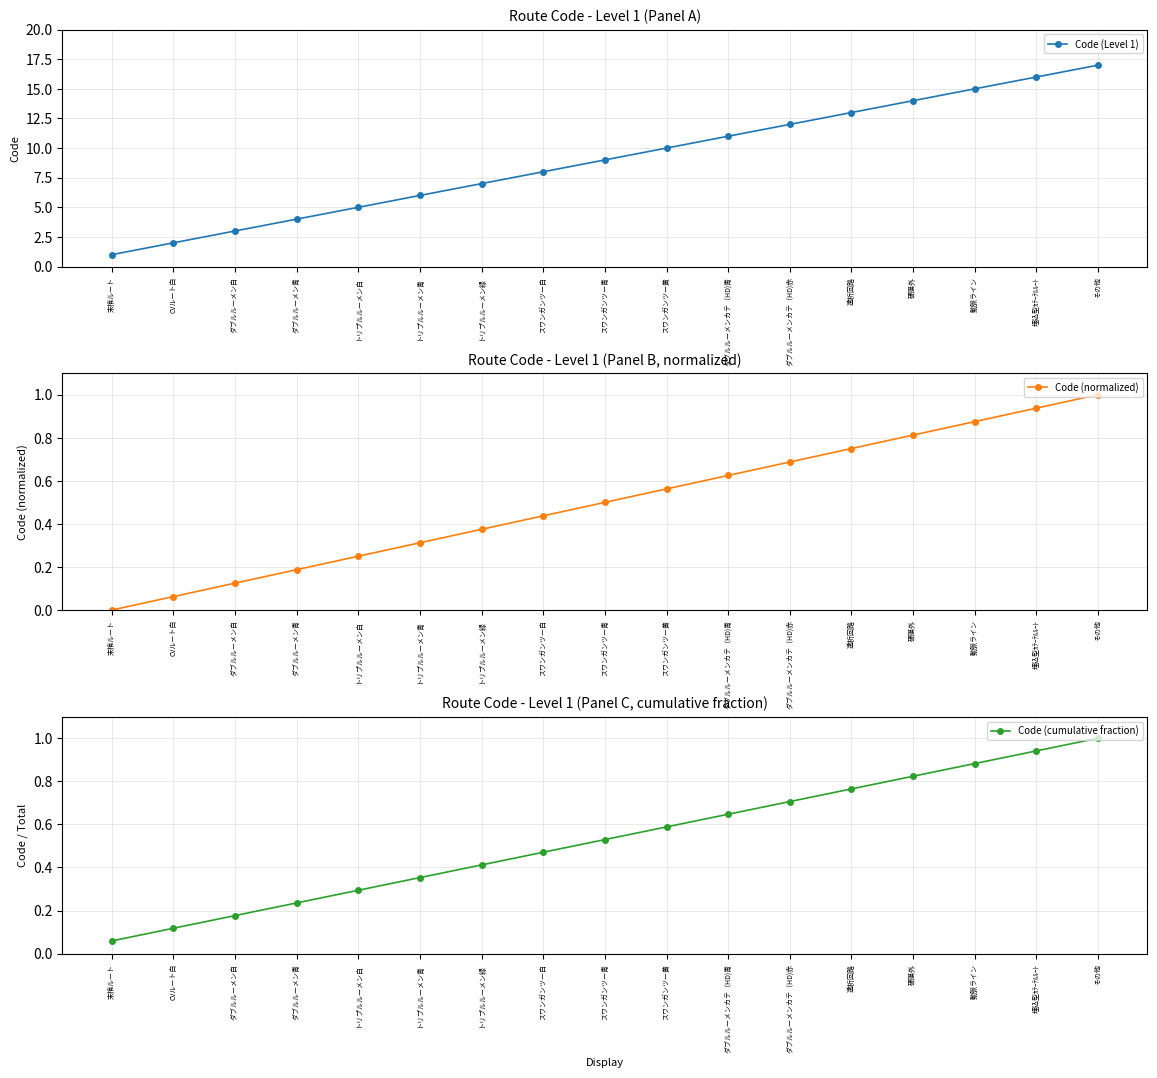

Does the chart have visible grid lines?

Yes